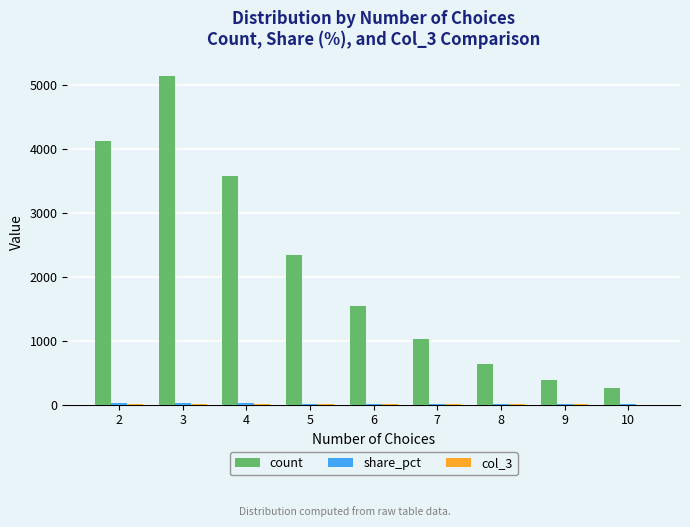

At which category is the sum across all series the highest?

3